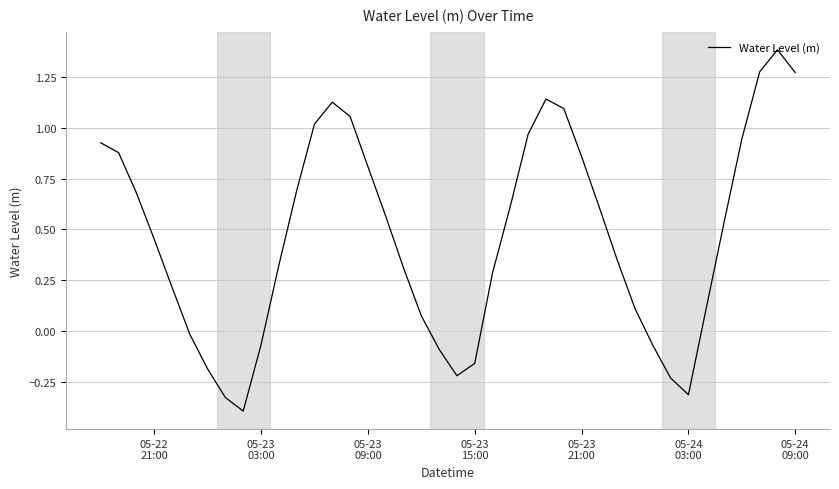

What is the minimum value shown in the chart?

-0.4